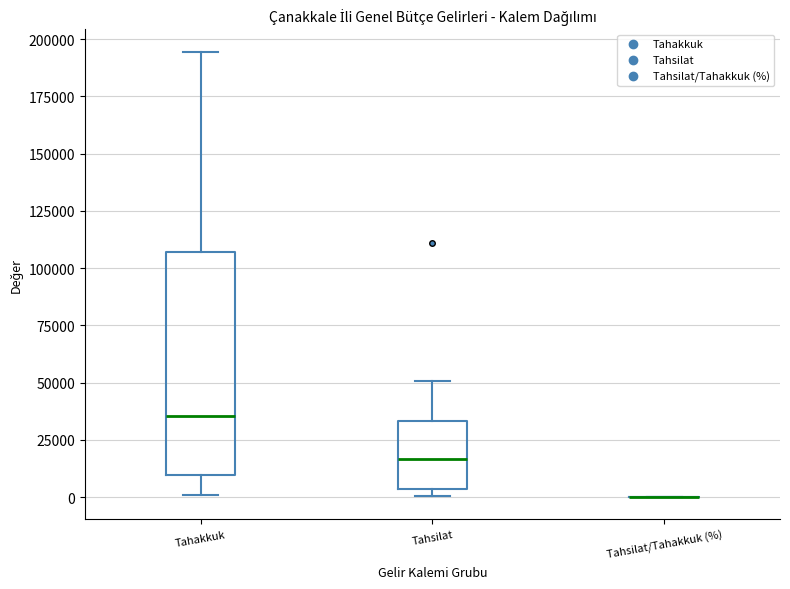

Reading left to right, read every box against the y-axis: the position of its median line, the range the box covers, and the ends of its whiskers. The values are not printed on the chart, so give them approximately, as read against the axis.

Tahakkuk: median 35000, box 10000 to 105000, whiskers 0 to 195000
Tahsilat: median 15000, box 5000 to 35000, whiskers 0 to 50000
Tahsilat/Tahakkuk (%): box collapsed to a line at 0, whiskers 0 to 0